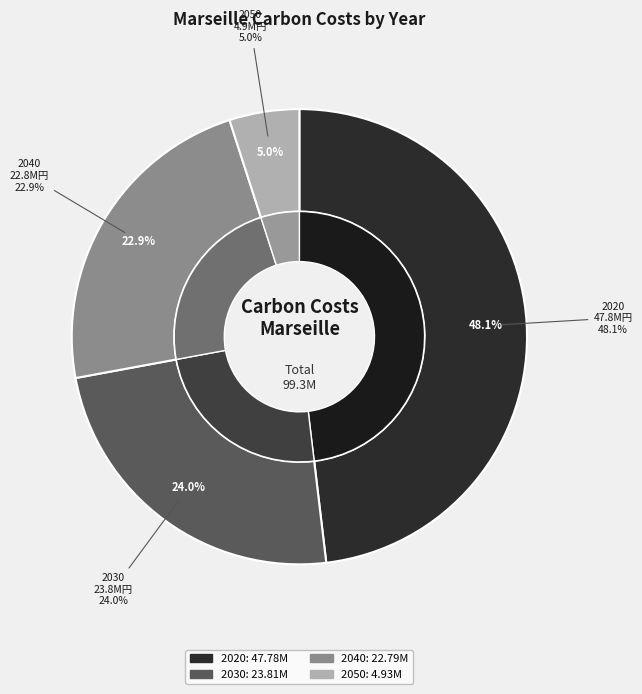

Which category has the smallest portion of the pie?

2050